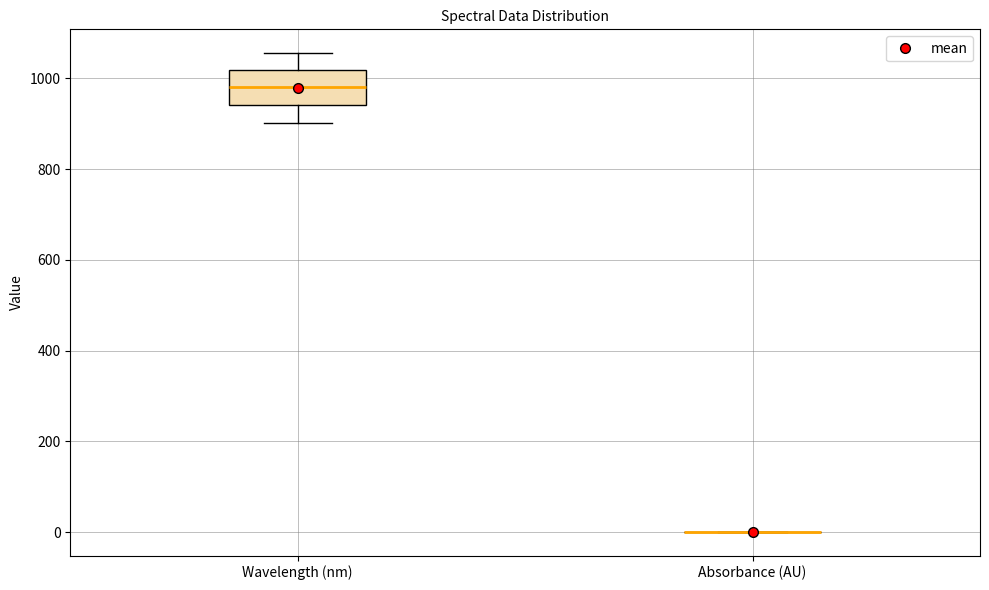

Comparing the boxes themselves (not the whiskers), which one is the tallest?

Wavelength (nm)